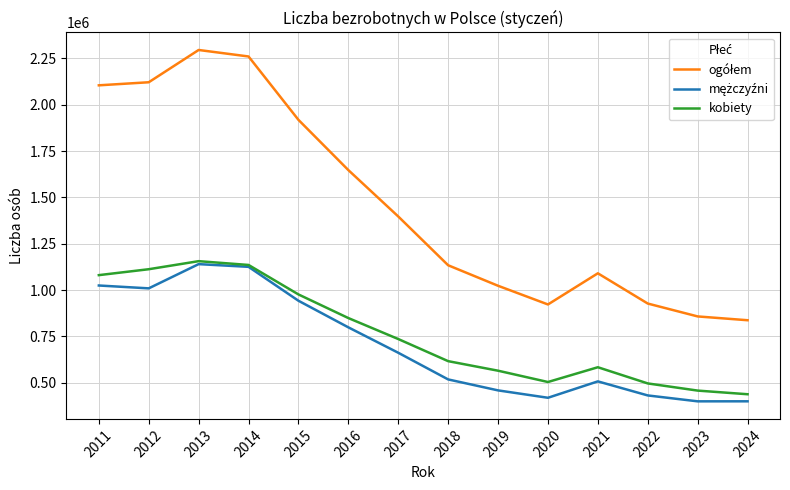

What is the total value across all series at 2013?

4591488